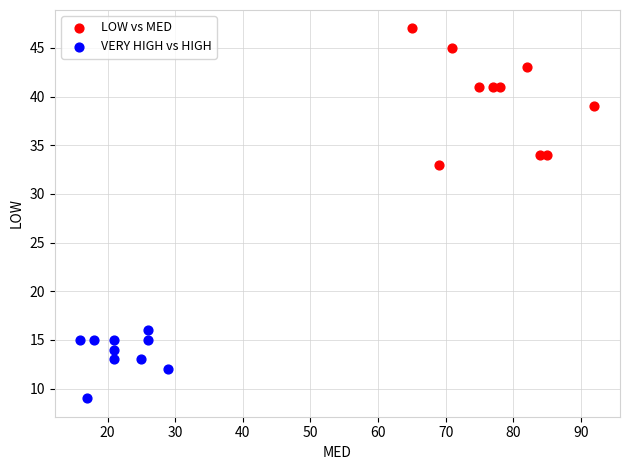

Which series contains the lowest Y value?

VERY HIGH vs HIGH